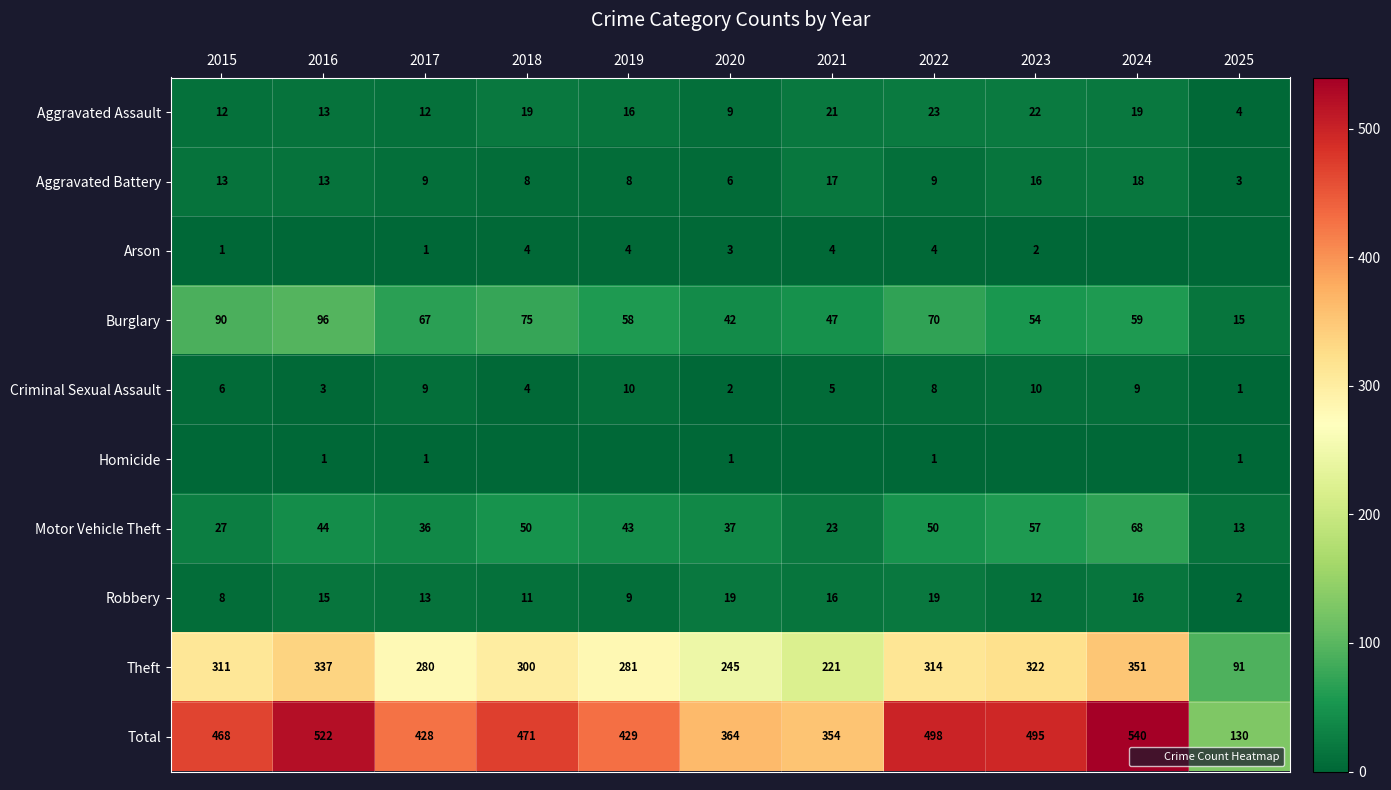

List the labels in order of Theft value, largest first.

2024, 2016, 2023, 2022, 2015, 2018, 2019, 2017, 2020, 2021, 2025